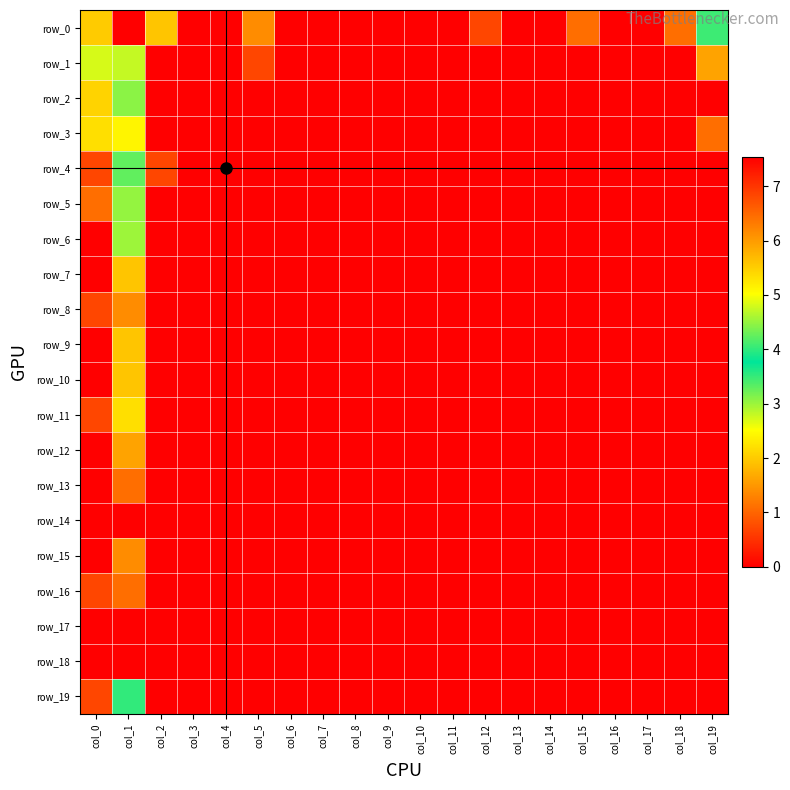

Which has a higher value, col_18 or col_9?

col_18